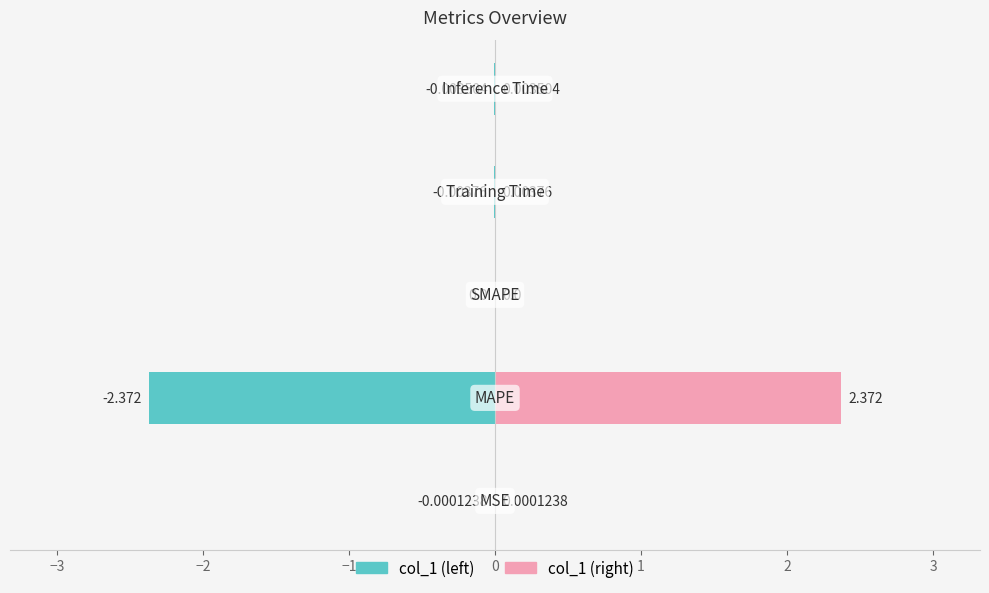

What is the average value of the col_1 (left) series?

-0.5